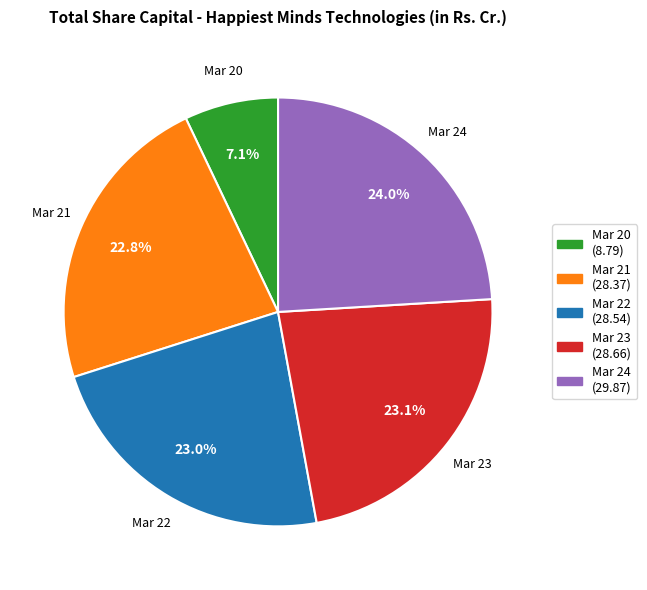

Which category has the smallest portion of the pie?

Mar 20